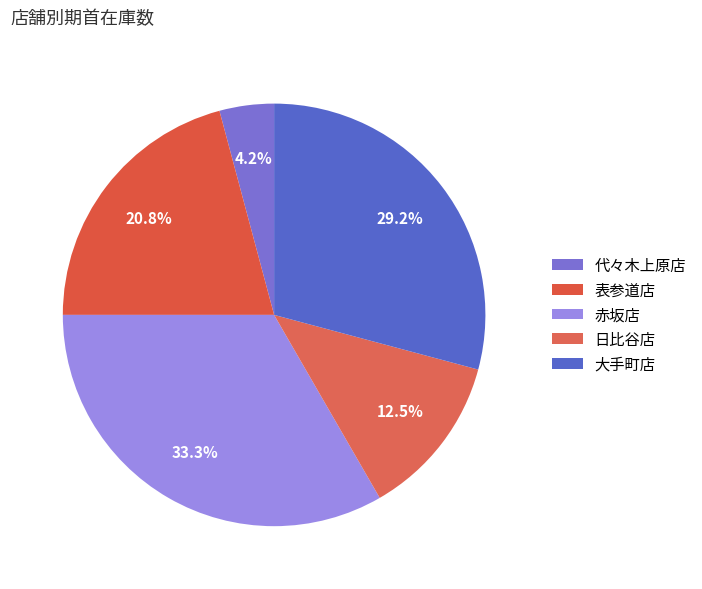

Does 大手町店 represent more than half of the total?

No